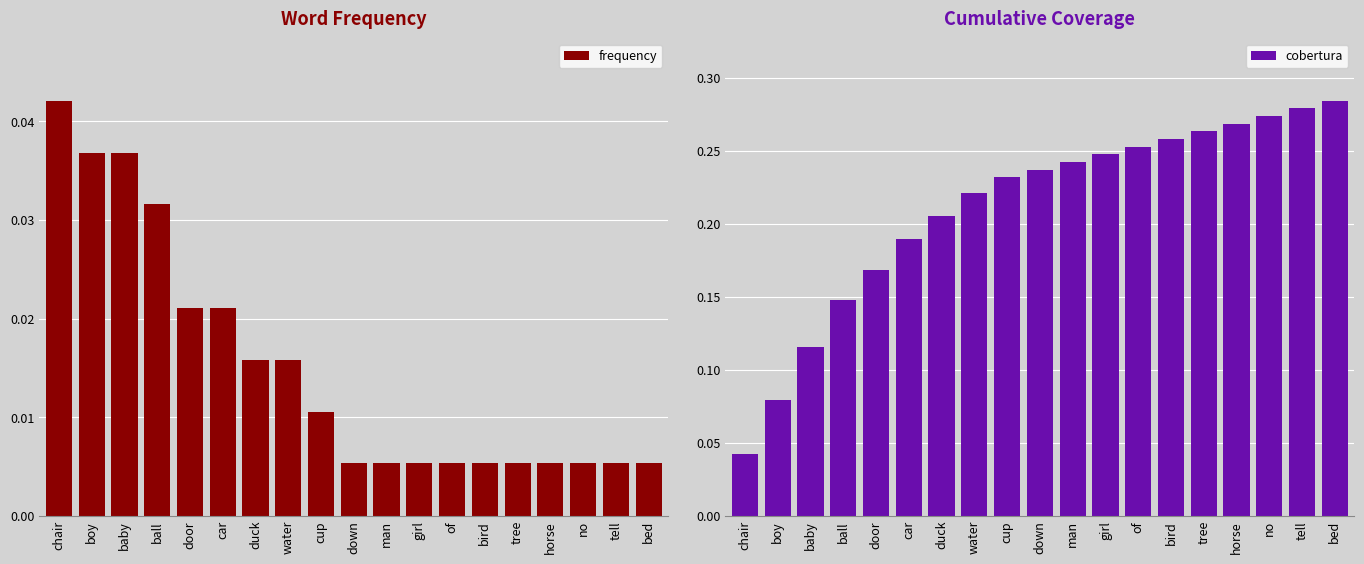

What is the difference between the maximum and minimum values in the cobertura series?

0.2